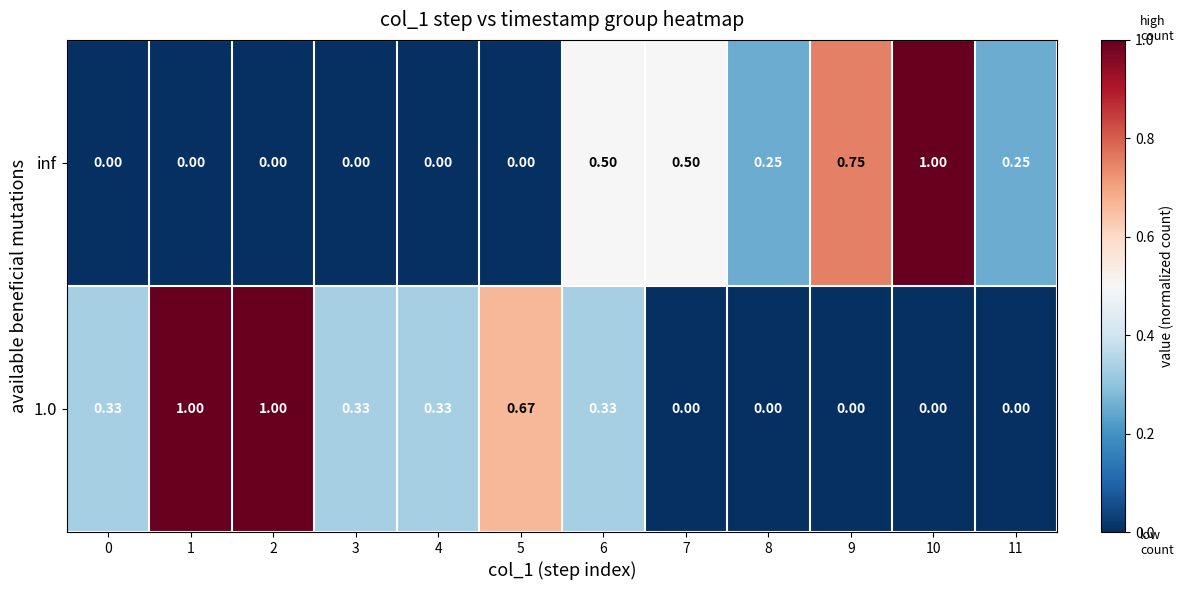

Rank the series at 2 from lowest to highest value.

inf, 1.0